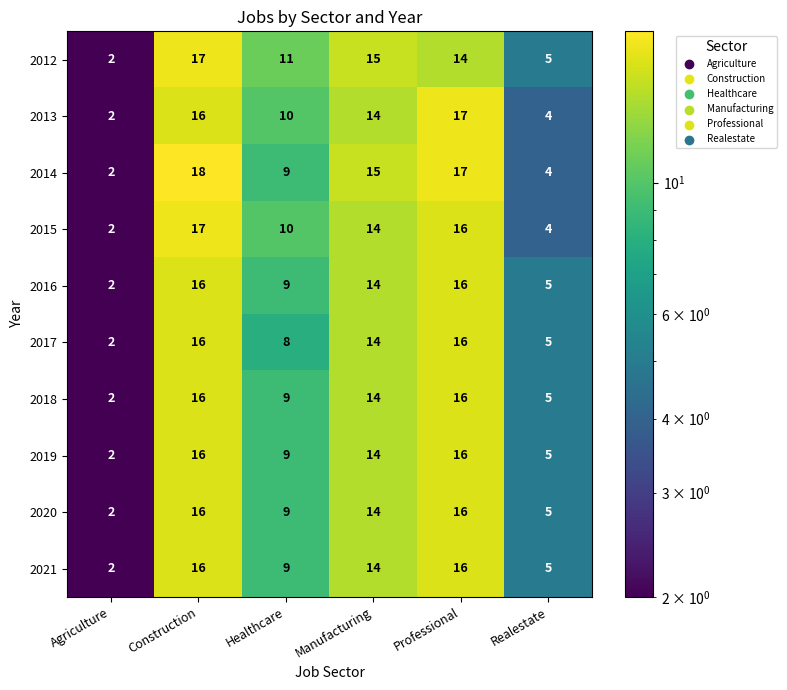

The value of 2020 at Construction is 16. True or false?

True